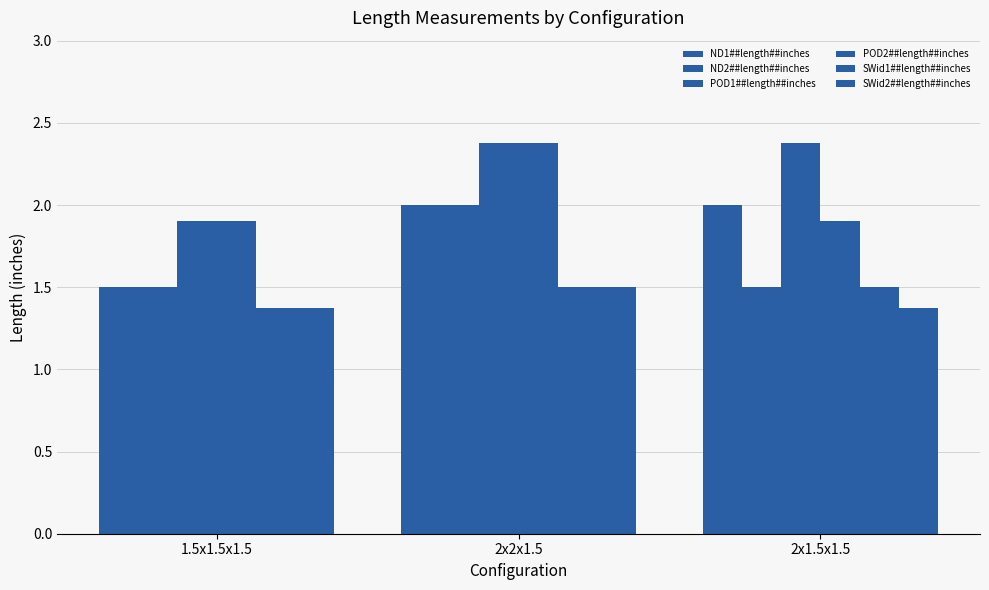

Where is POD1##length##inches nearest to the value 2?

1.5x1.5x1.5